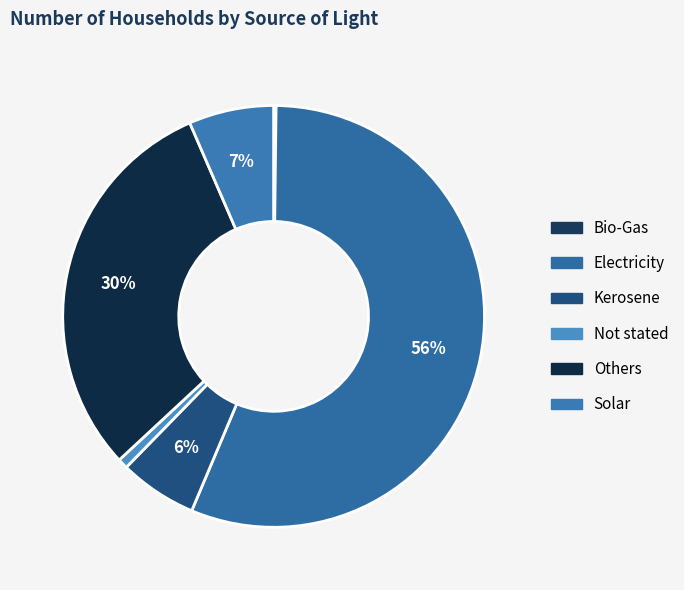

The Electricity slice represents 62% of the pie. True or false?

False